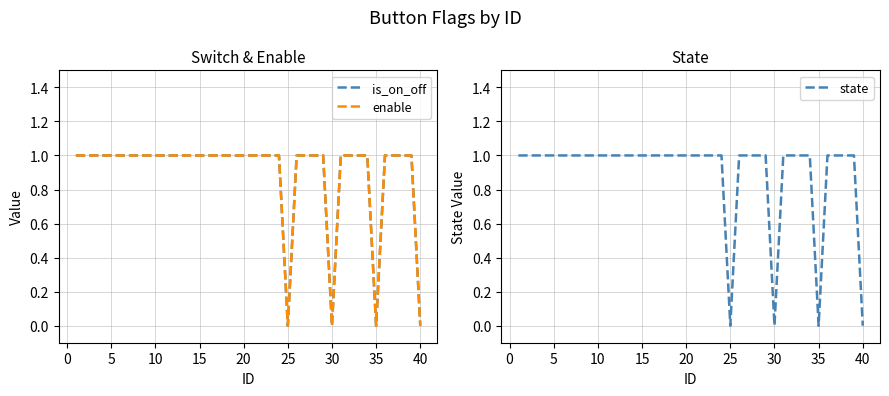

How many lines are shown in the chart?

3